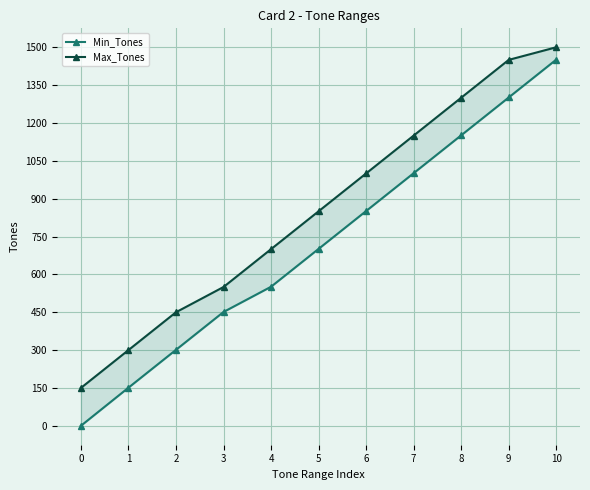

True or false: Max_Tones has more than 0 interior local peaks.

False